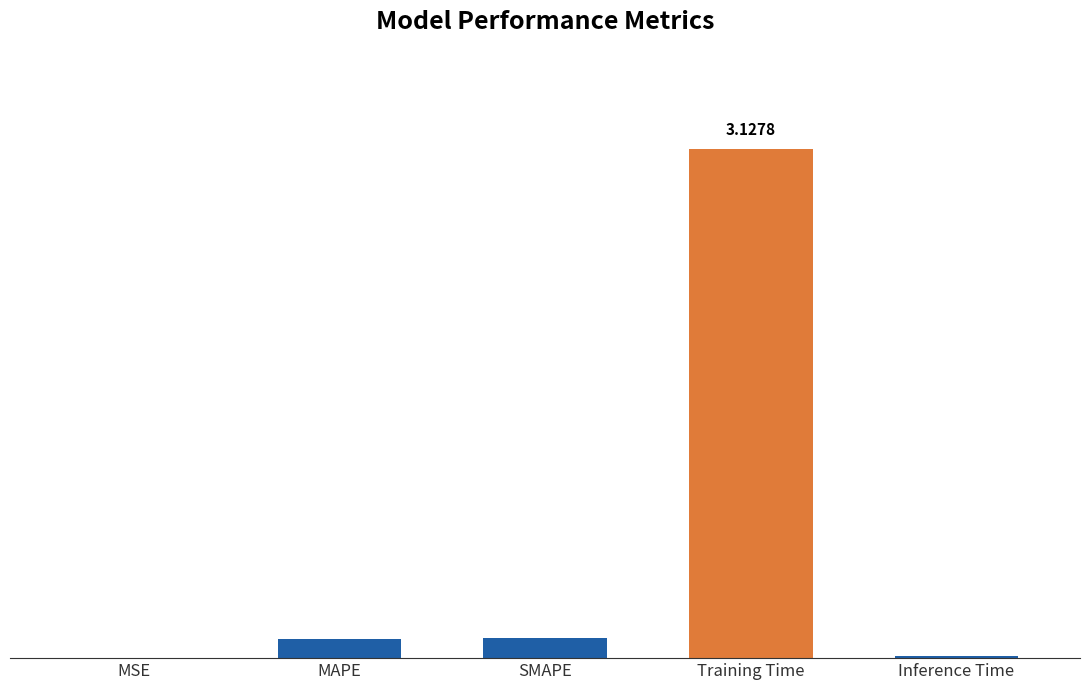

What value does the data have at Training Time?

3.1